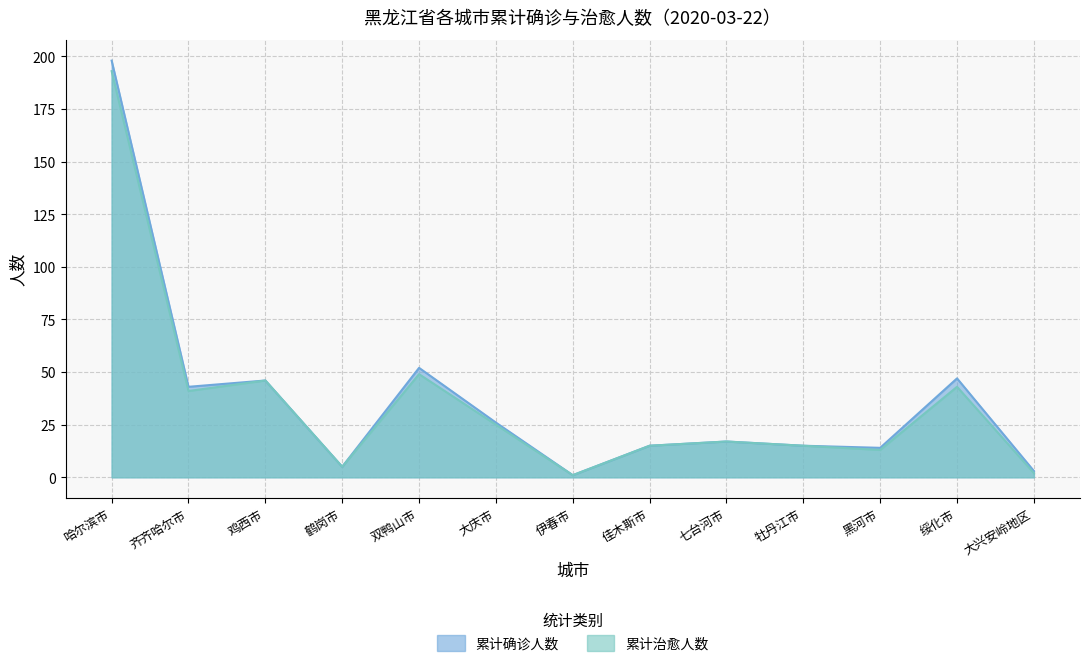

What is the difference between the maximum and minimum values in the 累计治愈人数 series?

192